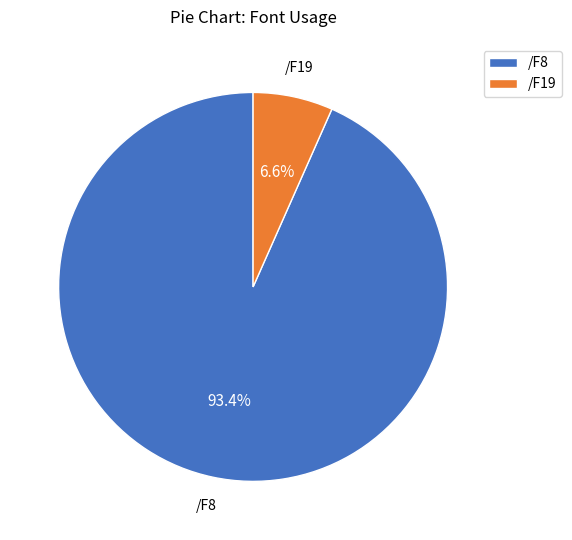

Which category has the smallest portion of the pie?

/F19